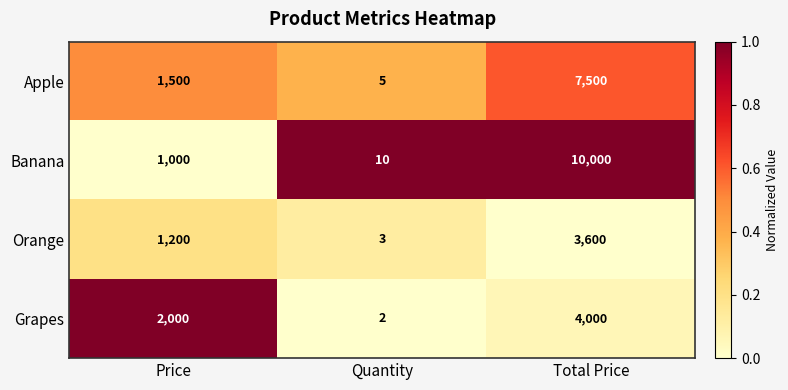

What is the difference between the maximum and second lowest values in the Orange series?

2400